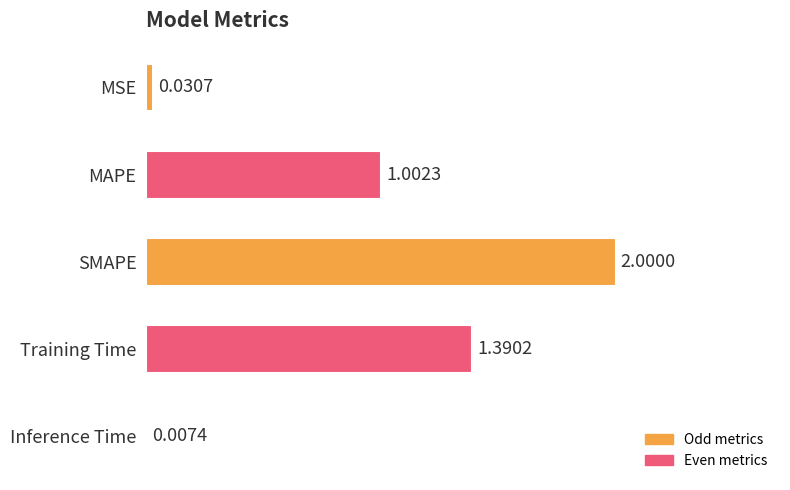

Which has a higher value, MSE or SMAPE?

SMAPE